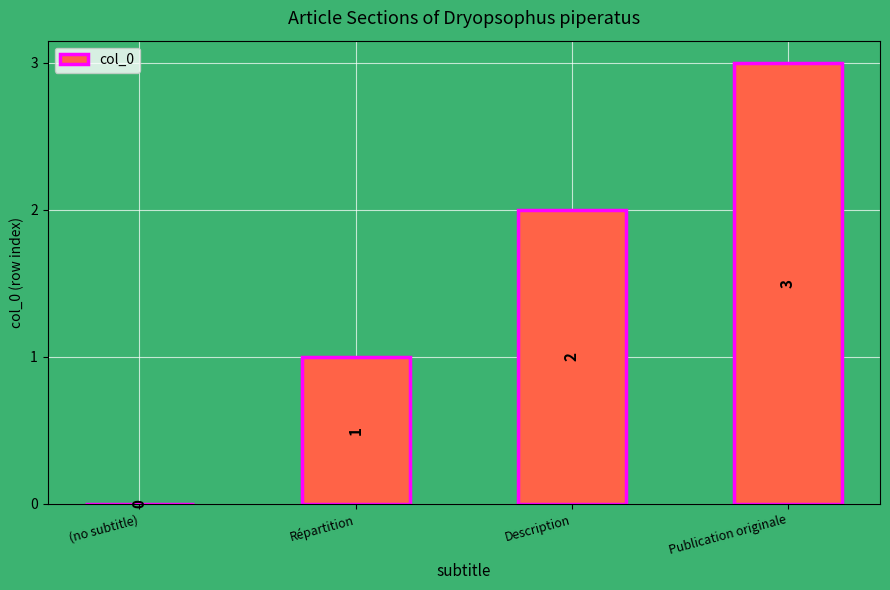

What is the change in value from (no subtitle) to Publication originale?

+3